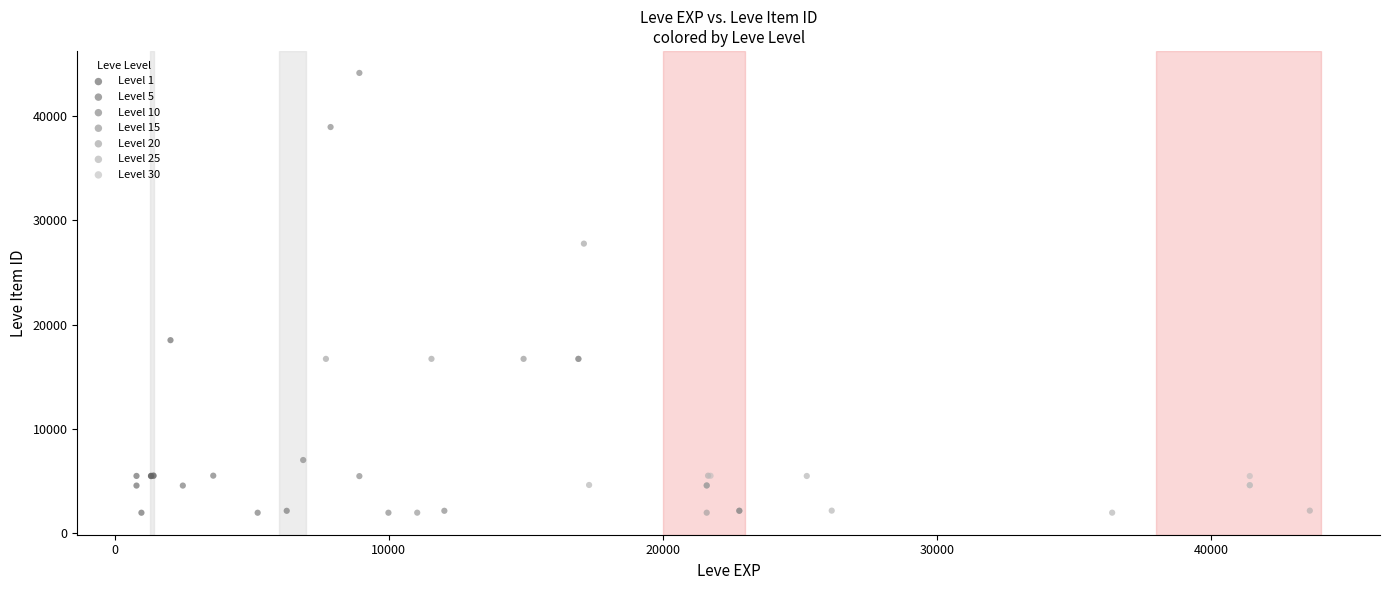

Which series has the largest Y range (max minus min)?

Level 10